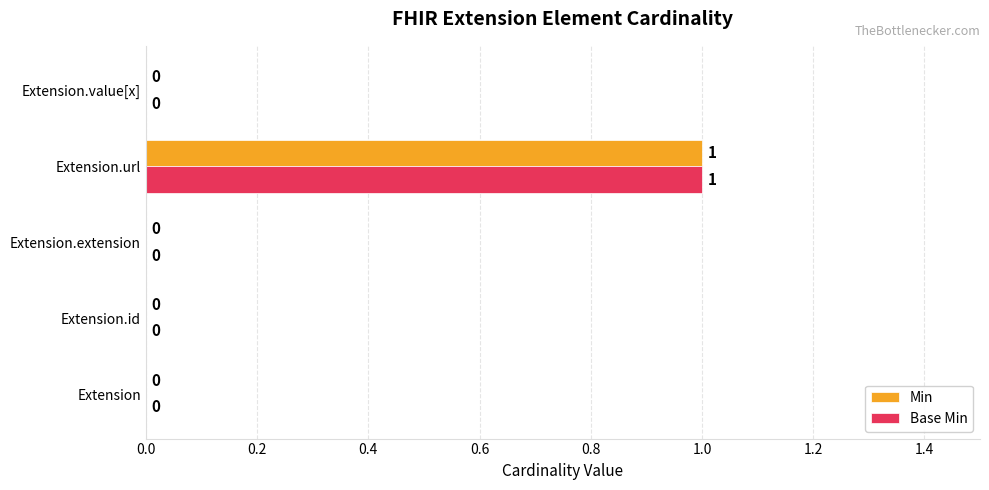

True or false: Min has a value of -1 at Extension.value[x].

False